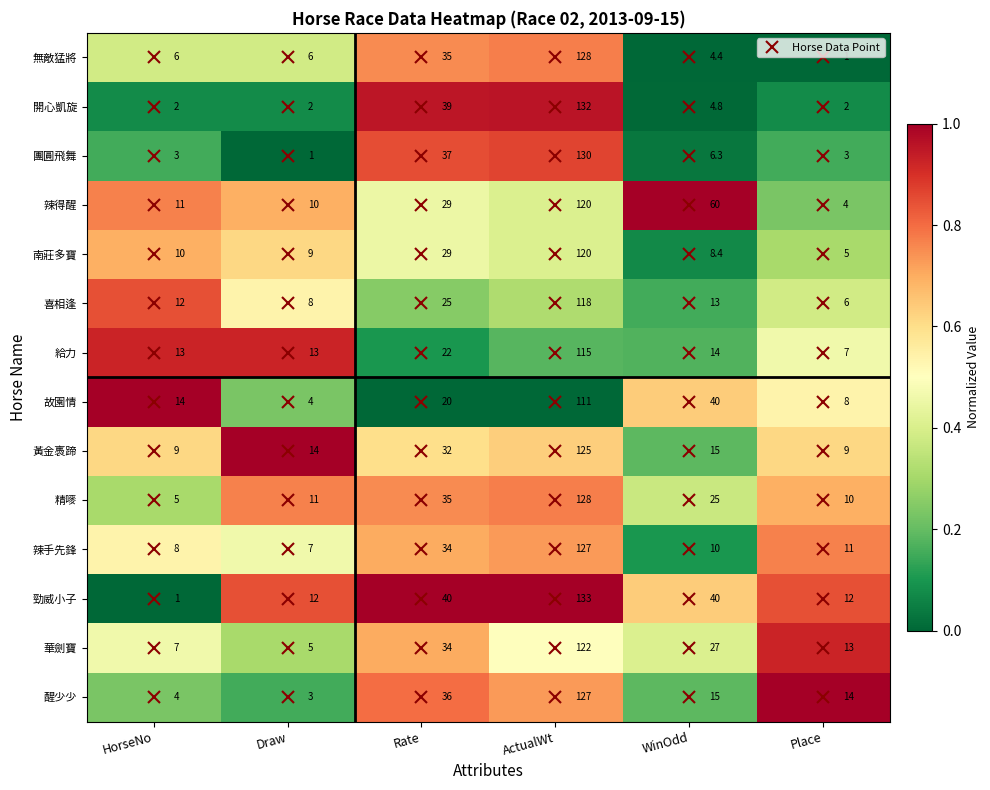

Which series has the largest range (max minus min)?

勁威小子